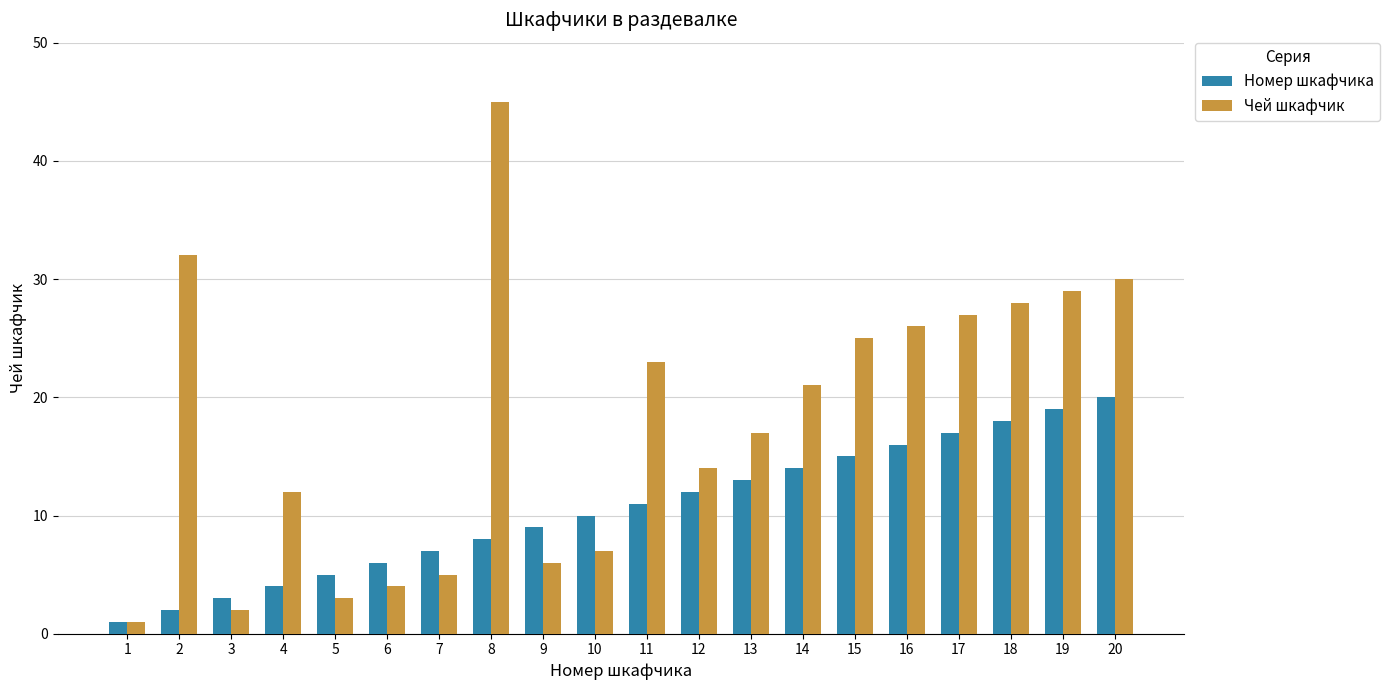

How many bars are there in each group?

2